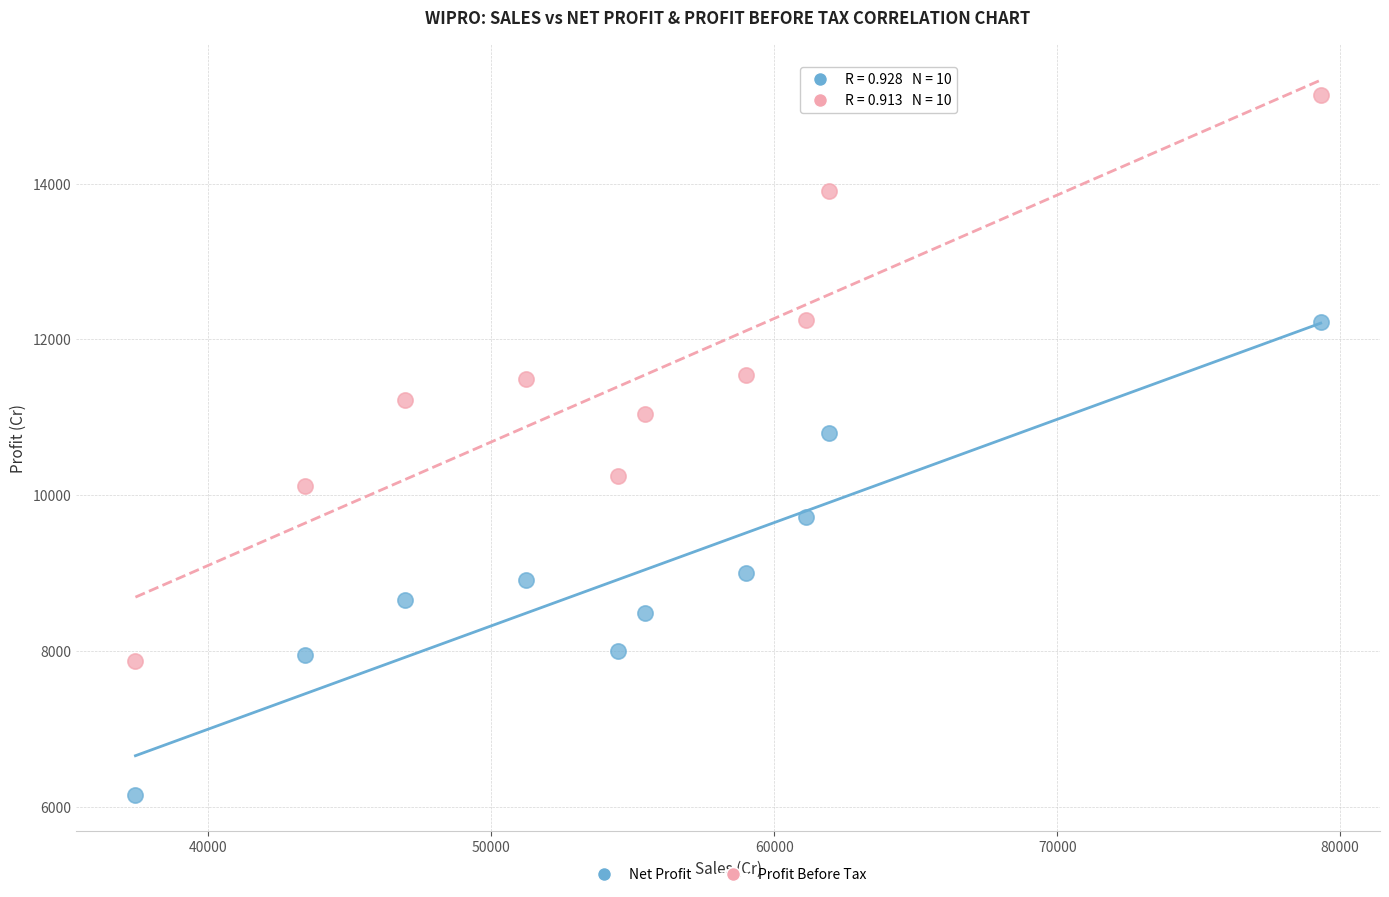

Across all series, what Y value is closest to 10645?

10796.4